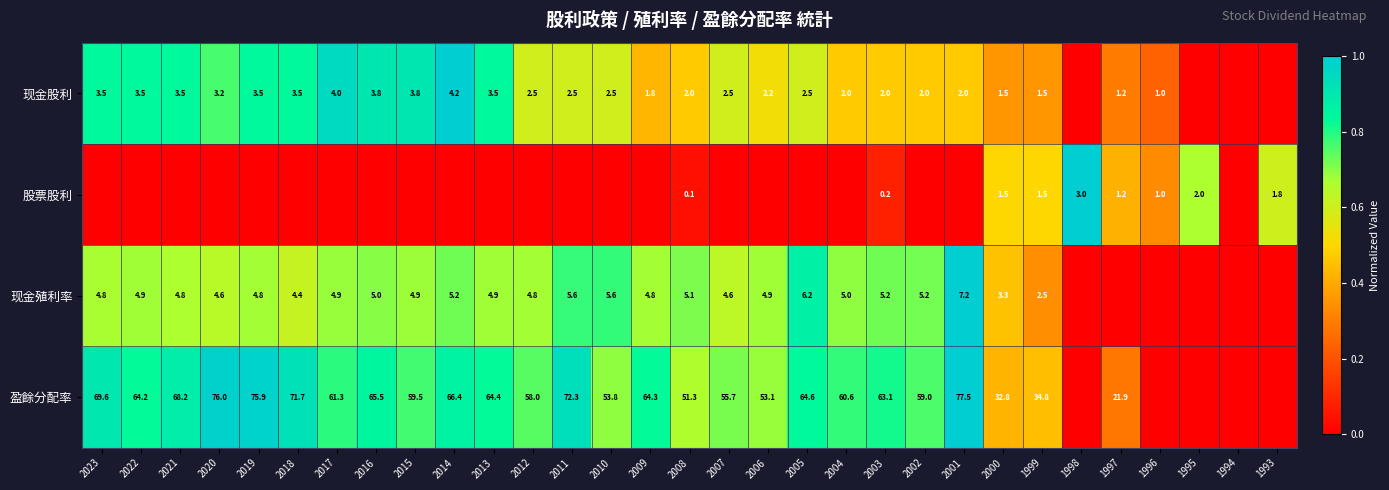

Is the value of 现金股利 at 1997 greater than the value of 盈餘分配率 at 2017?

No